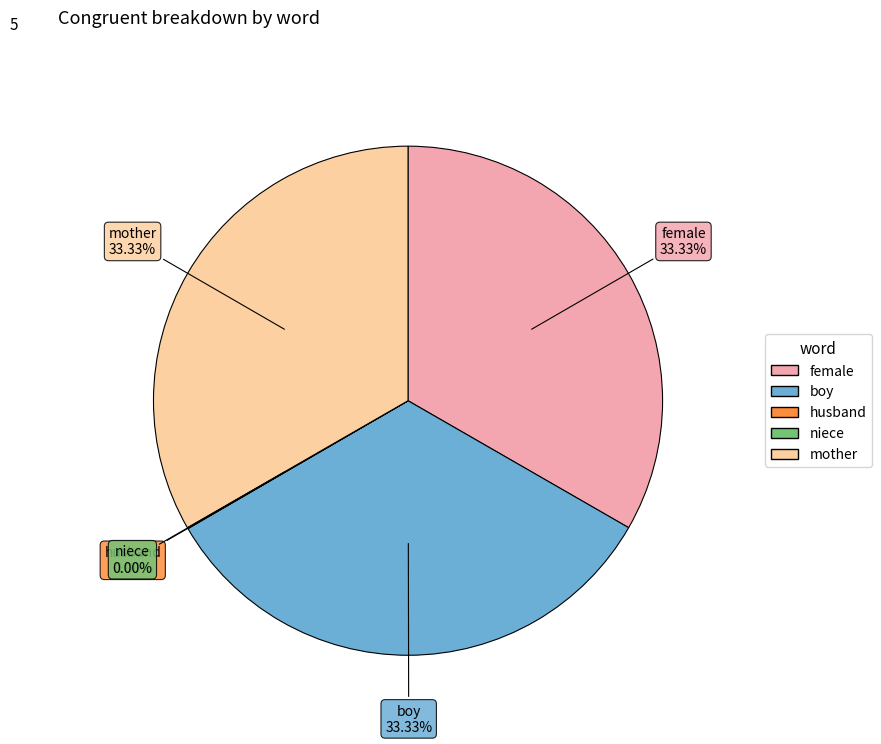

Does any single category account for the majority?

No